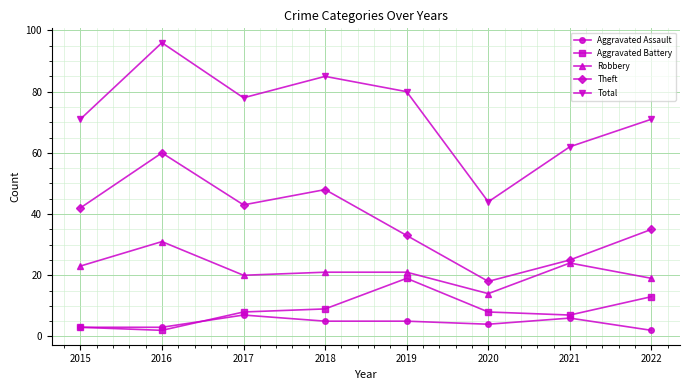

What are all the series names shown in the legend?

Aggravated Assault, Aggravated Battery, Robbery, Theft, Total